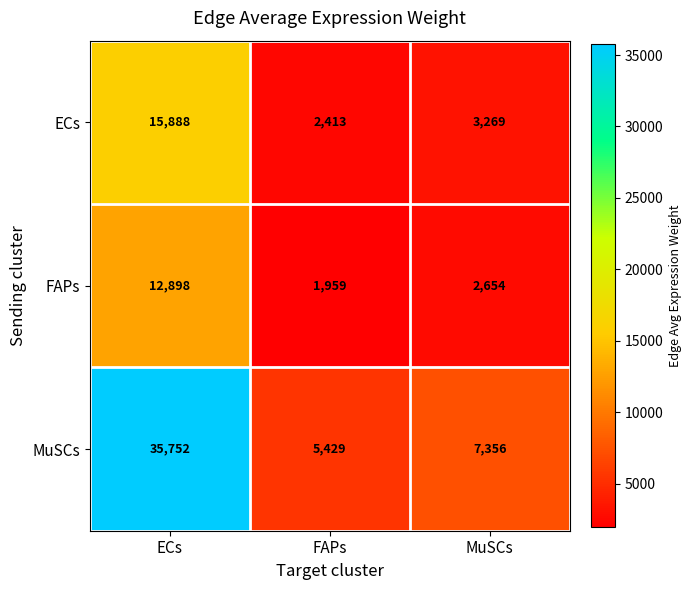

How many distinct data groups are displayed?

3